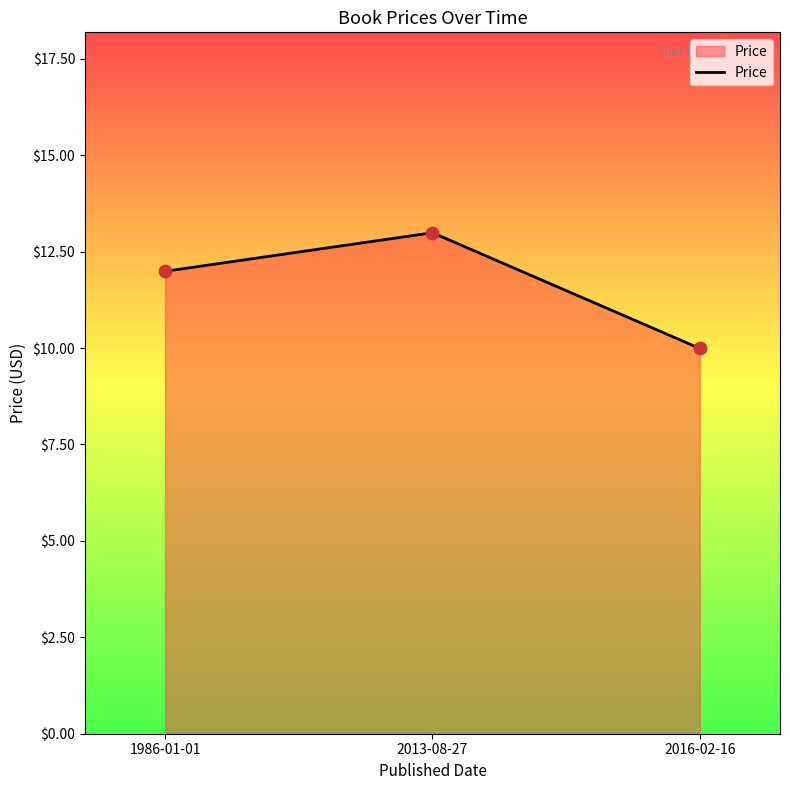

What is the ratio of the value at 2013-08-27 to the value at 2016-02-16?

1.3